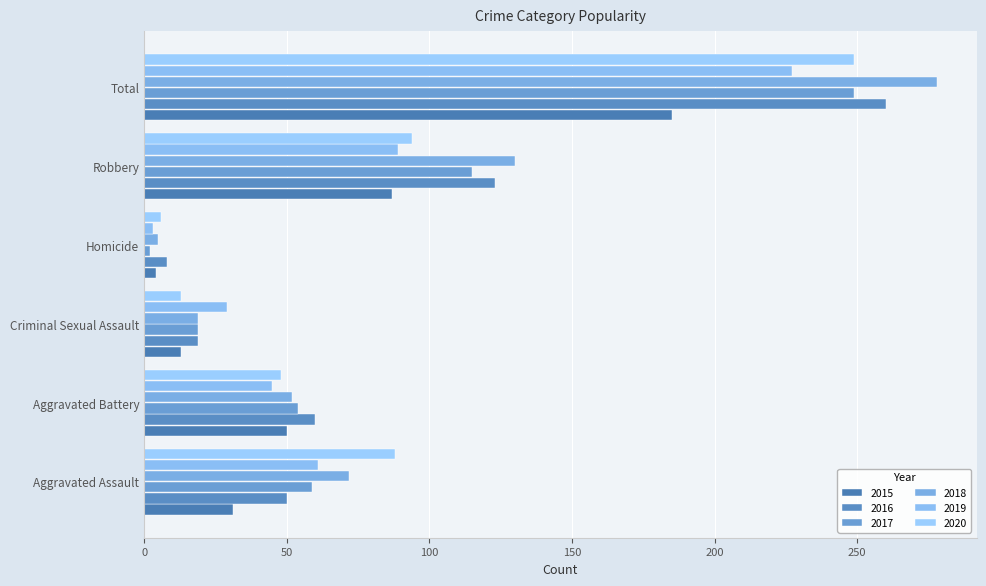

Is it true that 2018 equals 99 at Aggravated Assault?

False